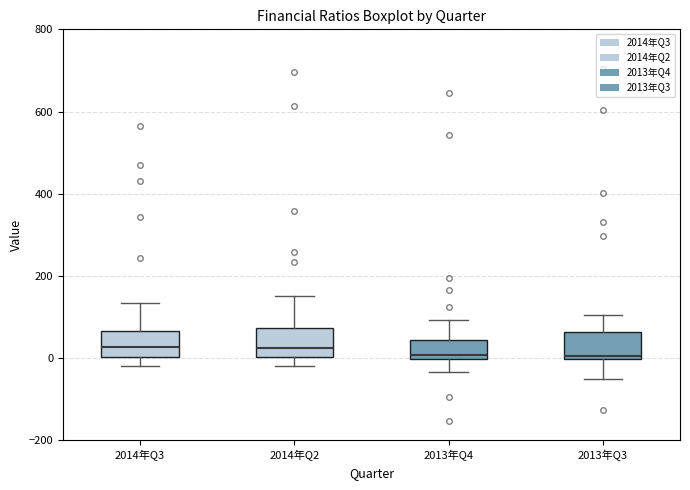

Where is the lower edge of the box for 2013年Q4 on the y-axis? The values are not printed on the chart, so give them approximately, as read against the axis.

0